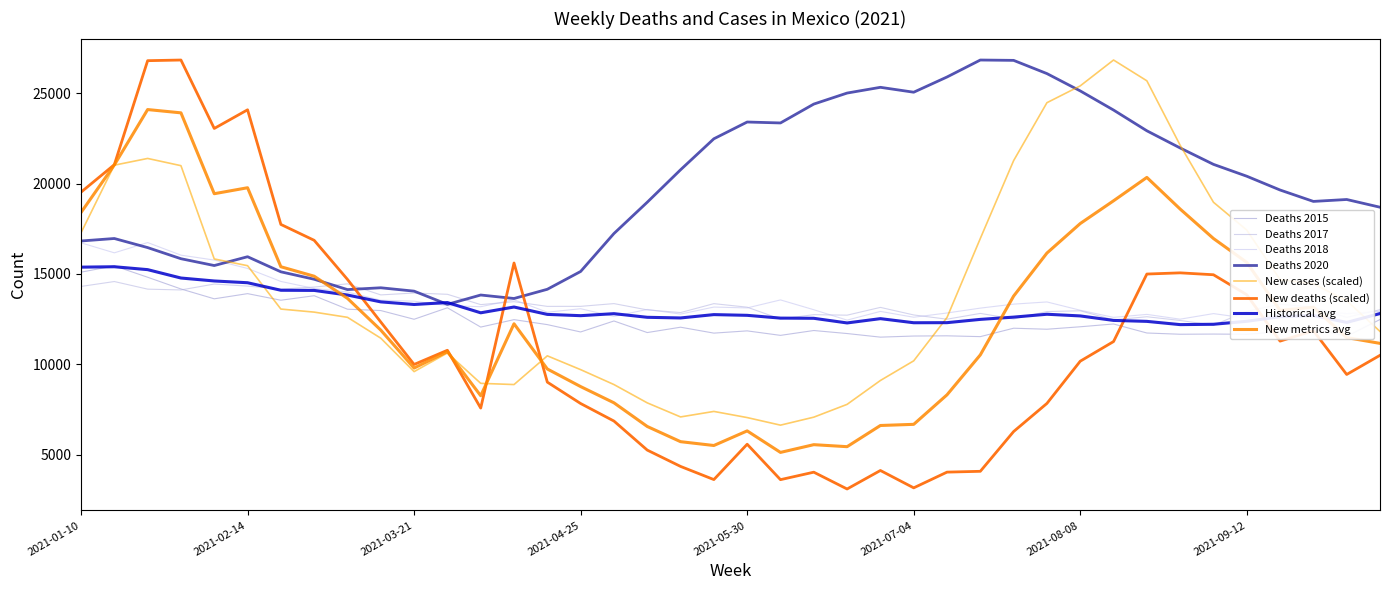

How many lines are shown in the chart?

8